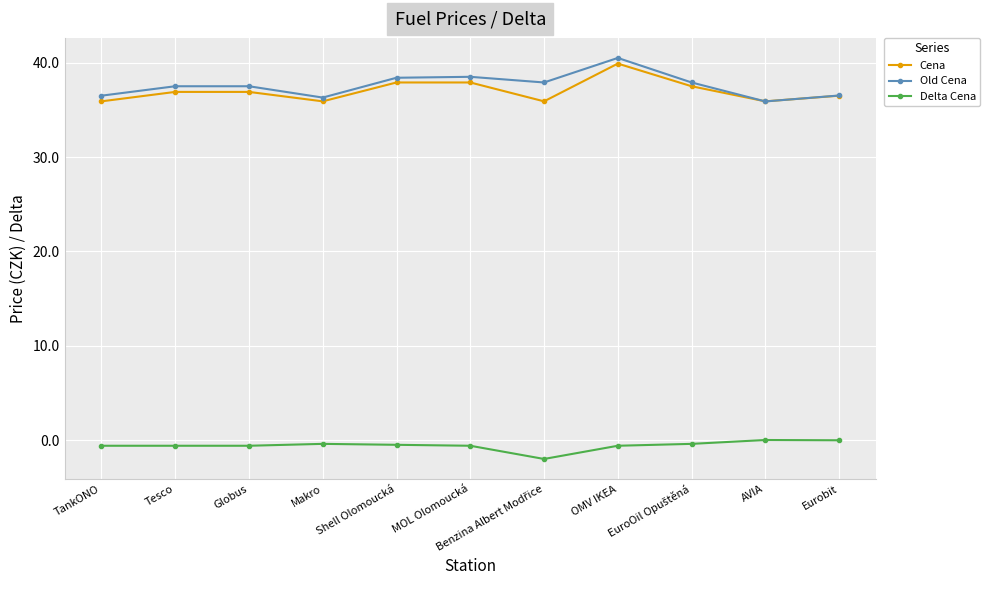

What position from the right is Globus?

9